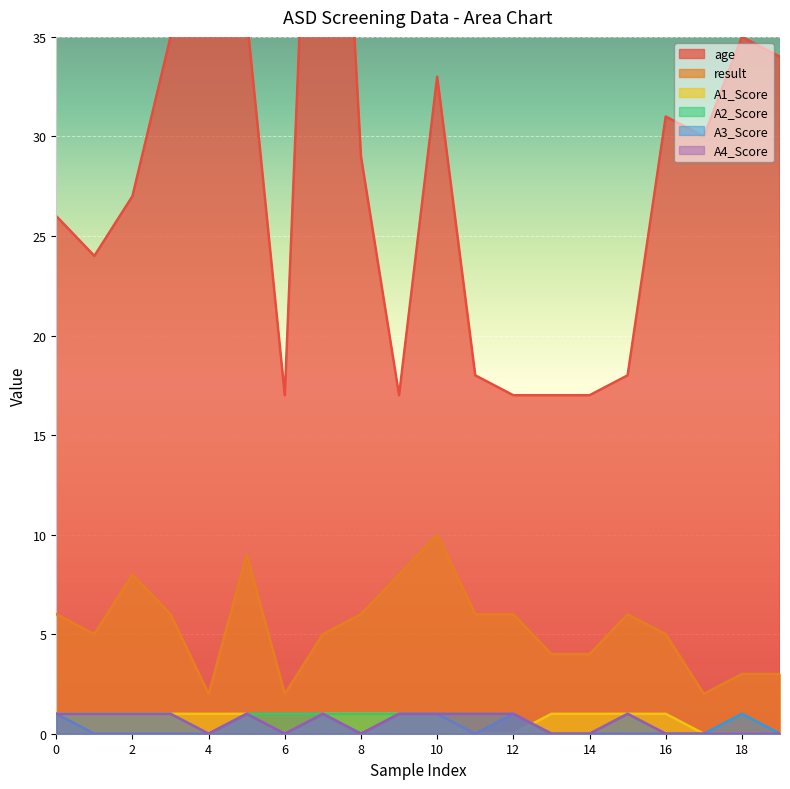

Reading right to left, what are all the values shown in this chart?

age: 34	35	30	31	18	17	17	17	18	33	17	29	64	17	36	40	35	27	24	26
result: 3	3	2	5	6	4	4	6	6	10	8	6	5	2	9	2	6	8	5	6
A1_Score: 0	0	0	1	1	1	1	0	0	1	1	1	1	0	1	1	1	1	1	1
A2_Score: 0	0	0	0	1	0	0	1	1	1	1	1	1	1	1	0	1	1	1	1
A3_Score: 0	1	0	0	0	0	0	1	0	1	1	0	1	0	1	0	0	0	0	1
A4_Score: 0	0	0	0	1	0	0	1	1	1	1	0	1	0	1	0	1	1	1	1